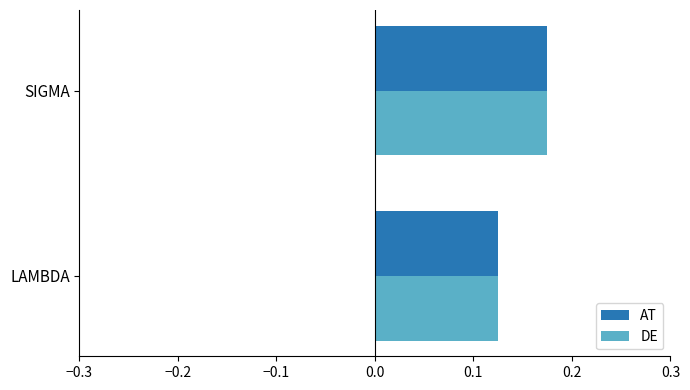

What are all the series names shown in the legend?

AT, DE